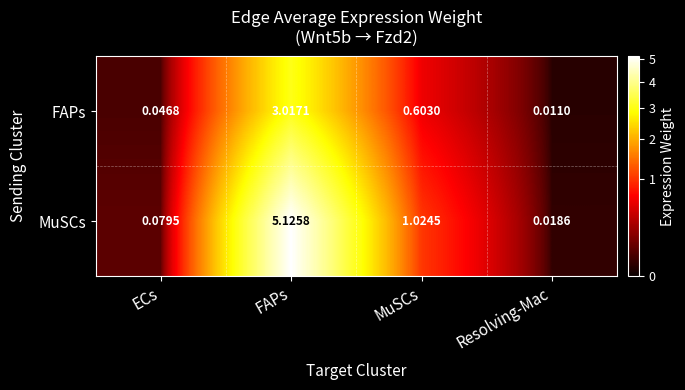

At how many categories does at least one series exceed 1?

2